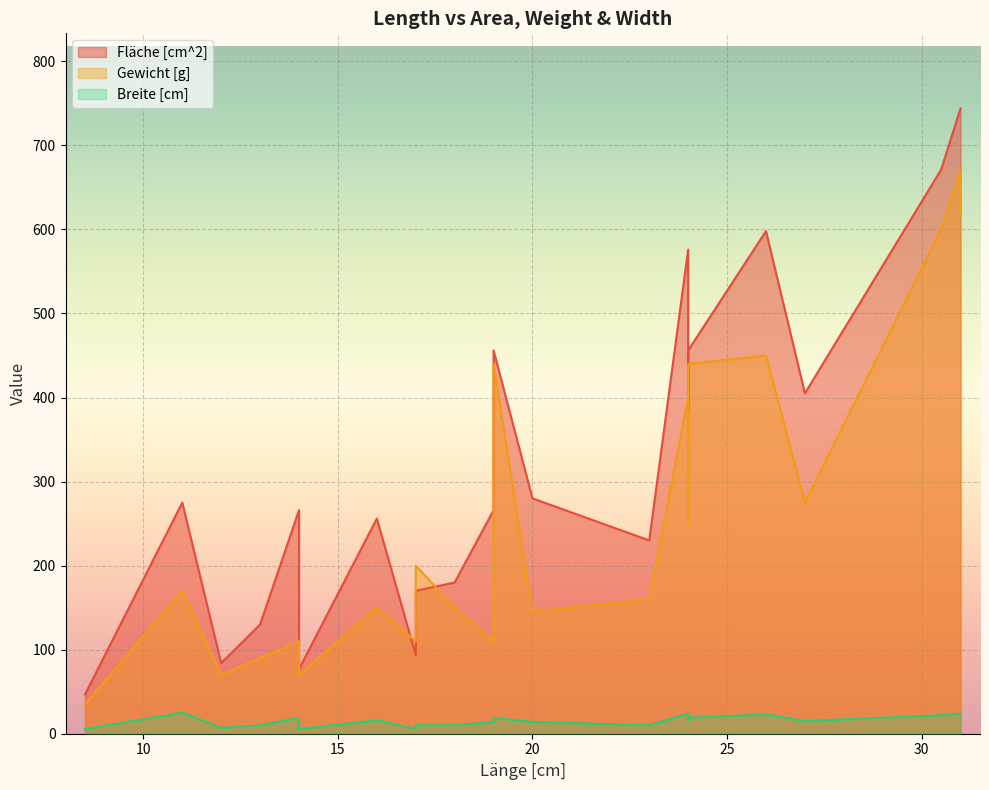

At 24, list the series in order from largest to smallest.

Fläche [cm^2], Gewicht [g], Breite [cm]